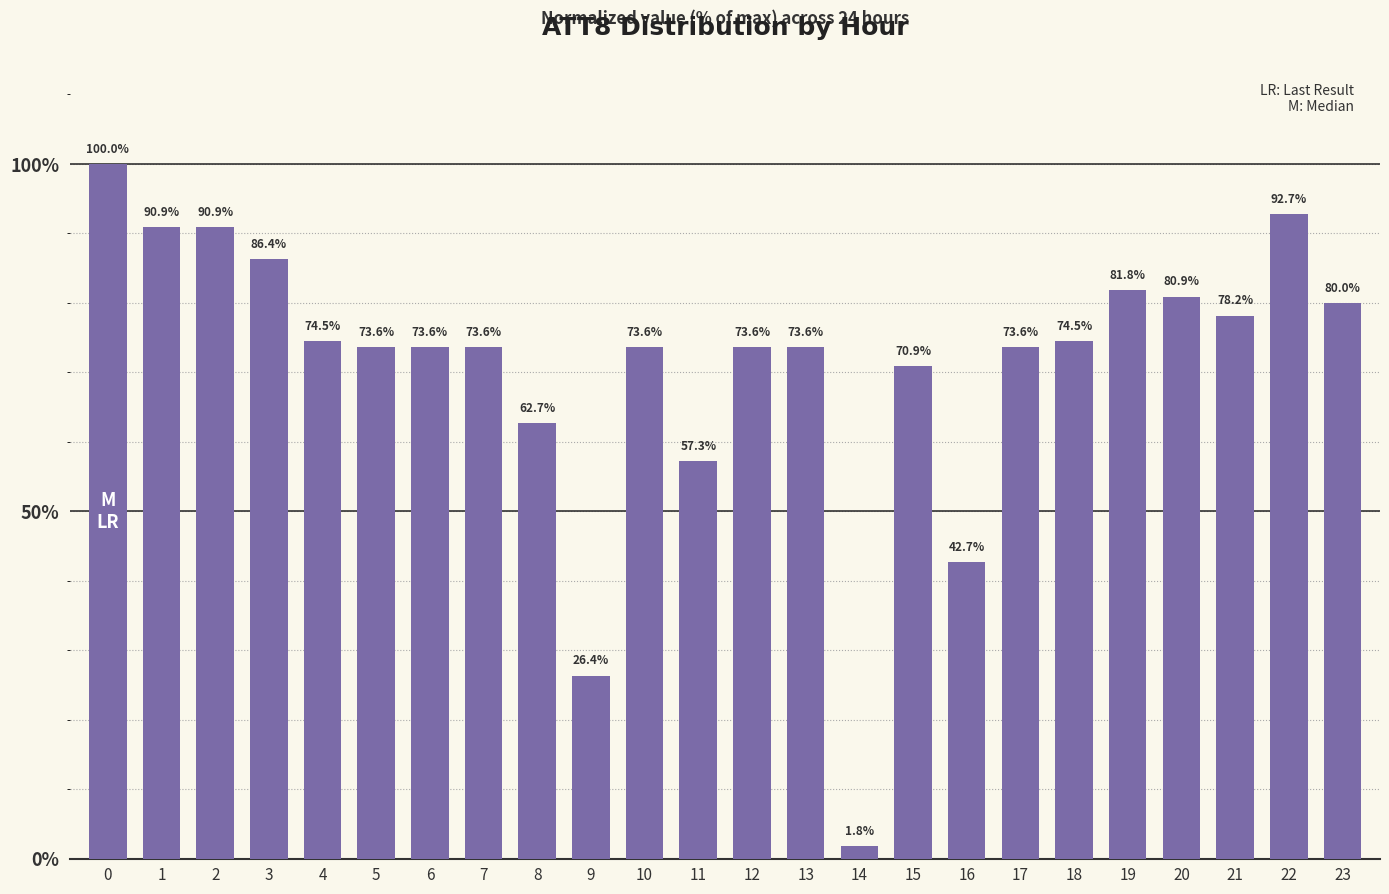

The value at 11 is 57.3. True or false?

True